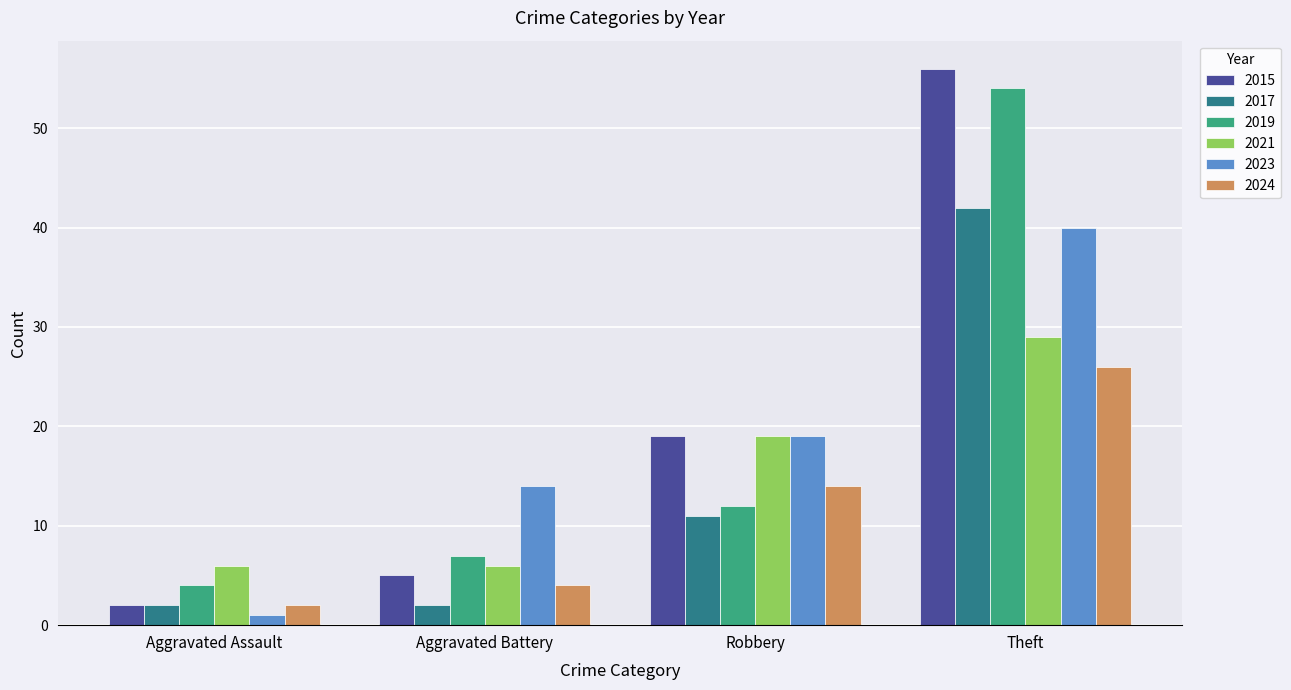

What is the spread (max minus min) of values at Robbery?

8